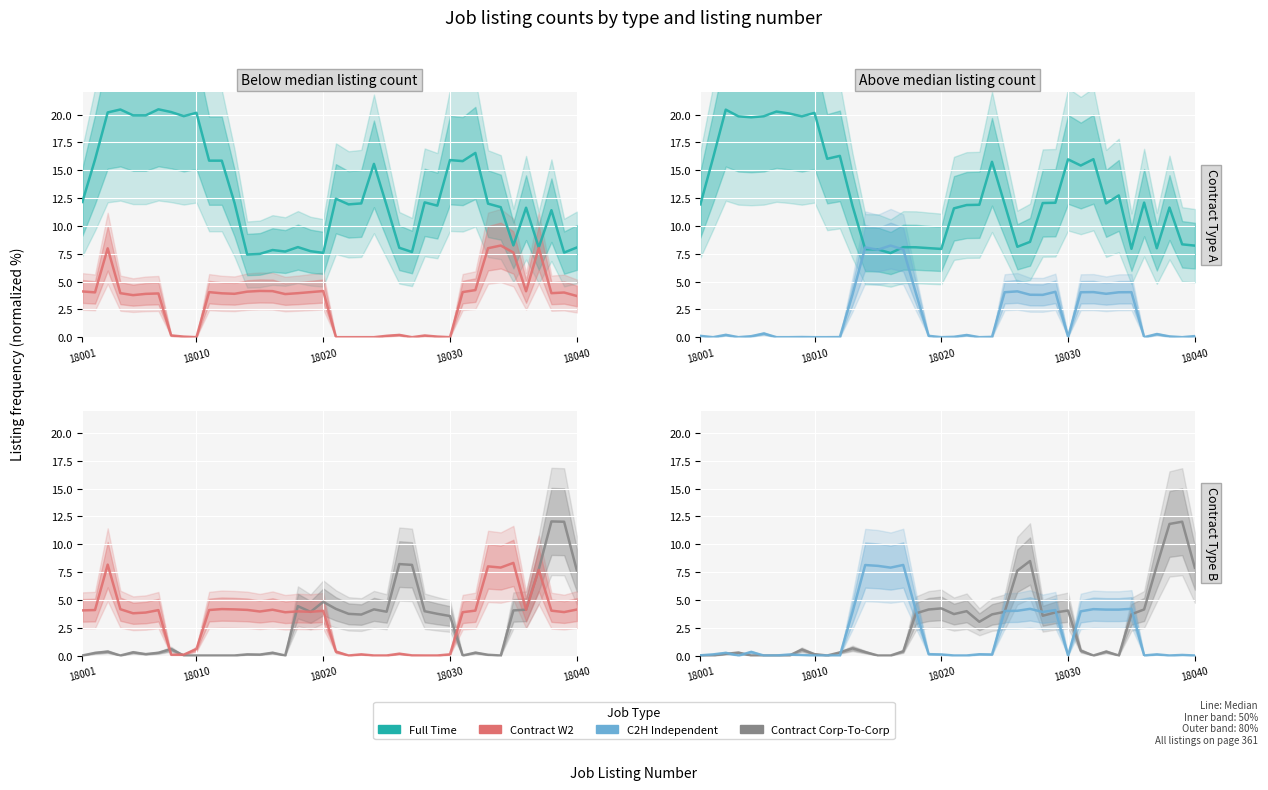

How many values in the Full Time series exceed 12?

20